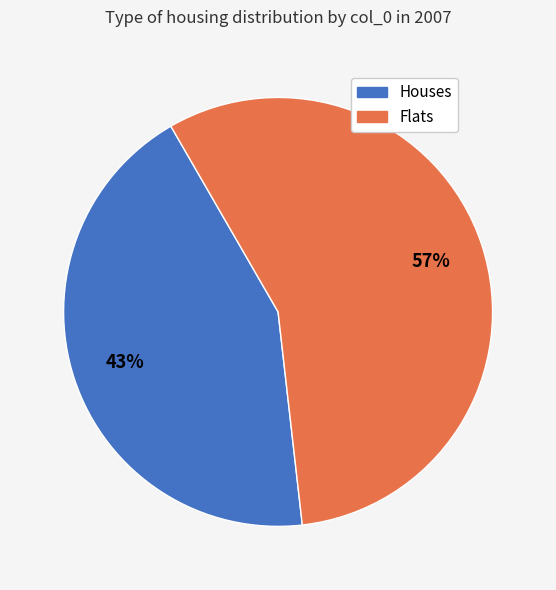

To the nearest percent, what is the average slice percentage?

50%